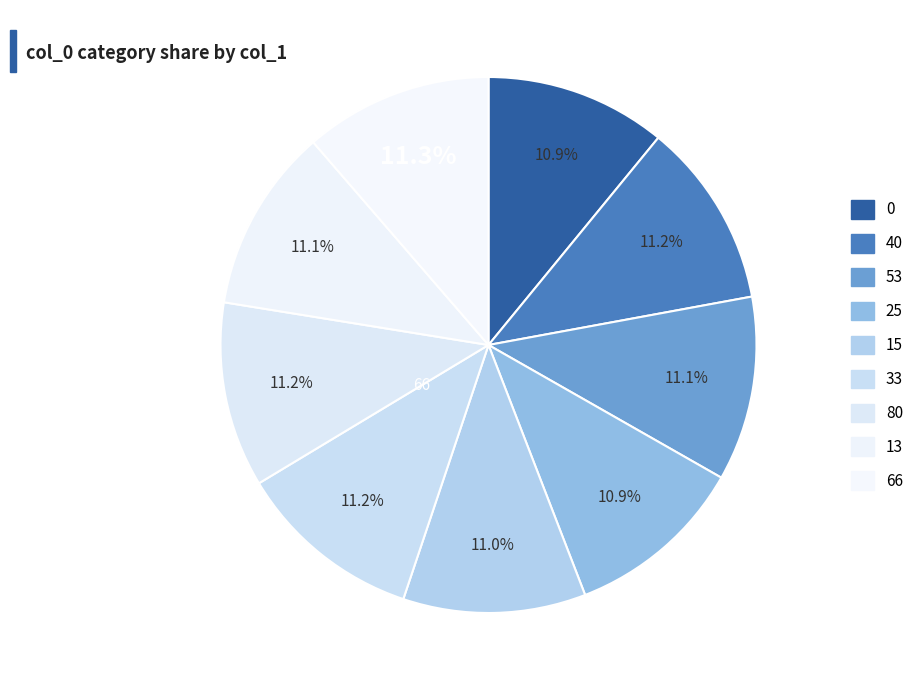

The 33 slice represents 11% of the pie. True or false?

True